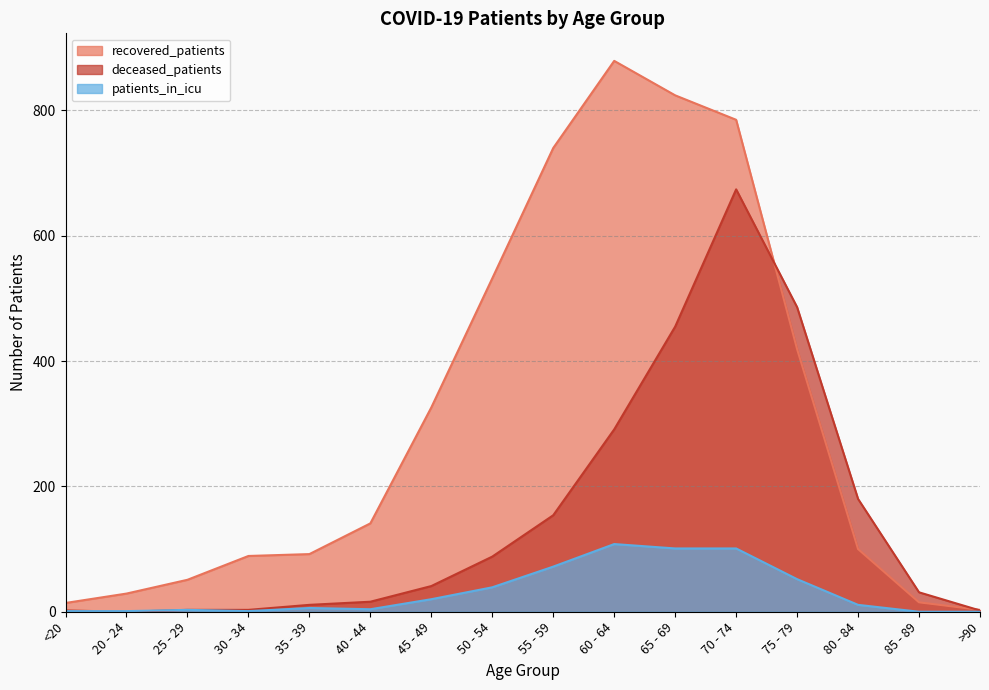

Reading right to left, list all the values displayed in this chart.

recovered_patients: 3	15	100	419	785	824	879	740	532	326	141	92	89	51	29	14
deceased_patients: 2	31	180	486	674	455	291	154	88	41	16	11	3	3	0	2
patients_in_icu: 0	0	11	52	101	101	108	72	39	20	4	6	1	3	1	1